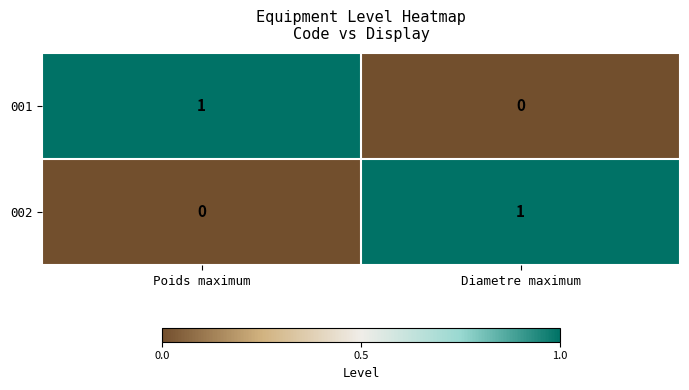

At which label does 001 reach its minimum?

Diametre maximum